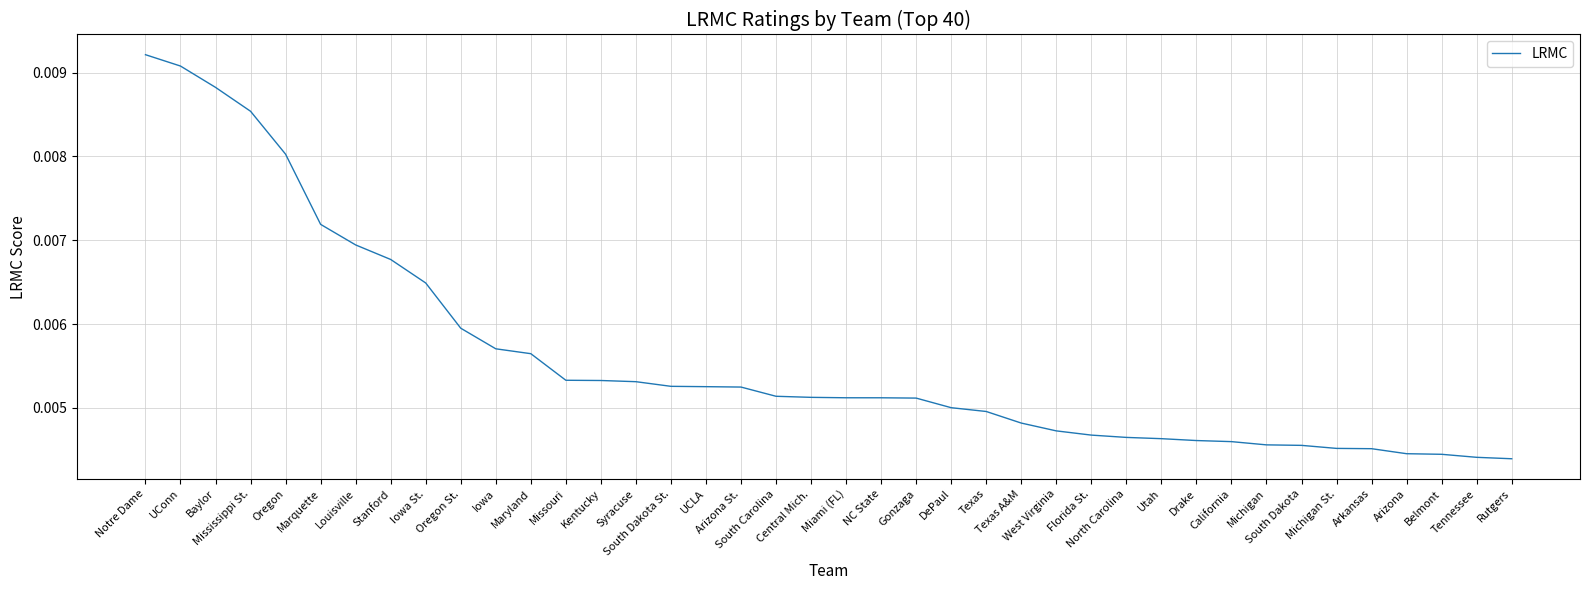

What is the label of the 40th point from the right?

Notre Dame